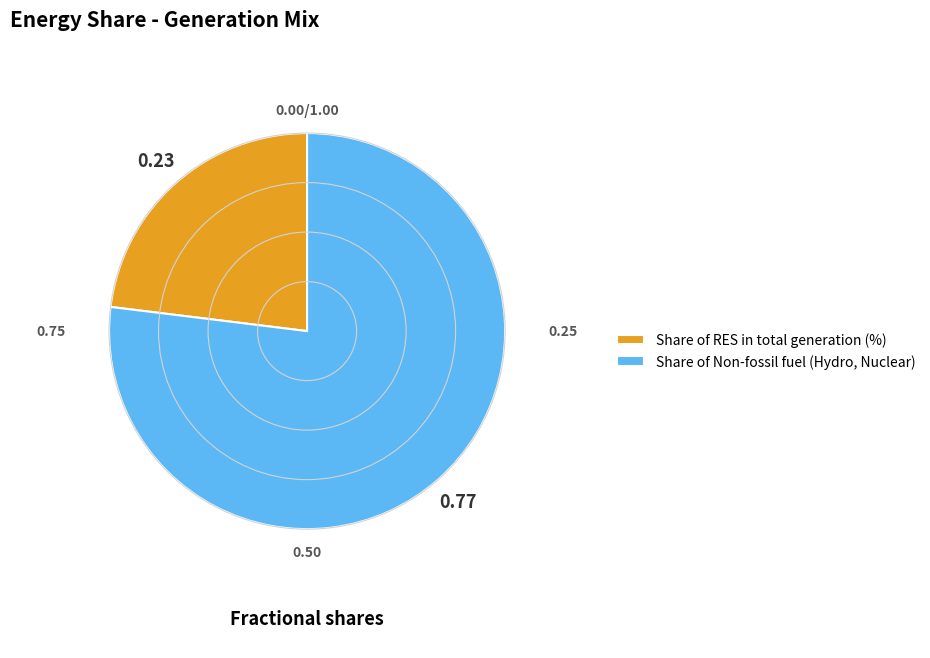

Combined, do Share of Non-fossil fuel (Hydro, Nuclear) and Share of RES in total generation (%) account for over 50%?

Yes